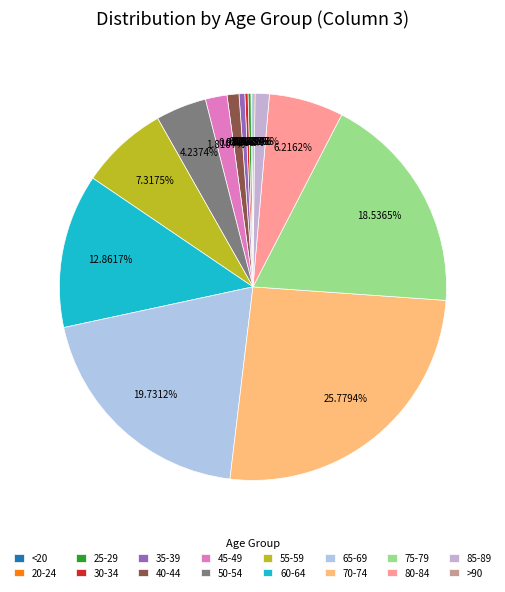

Does 55-59 represent more than half of the total?

No